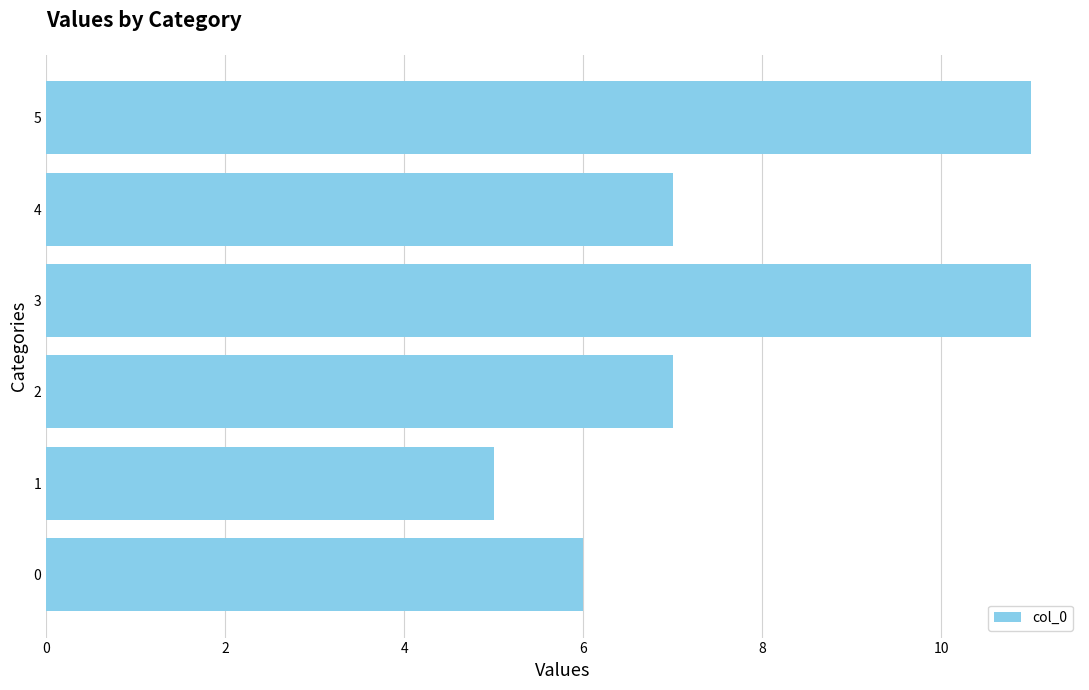

What is the difference between the maximum and minimum values?

6